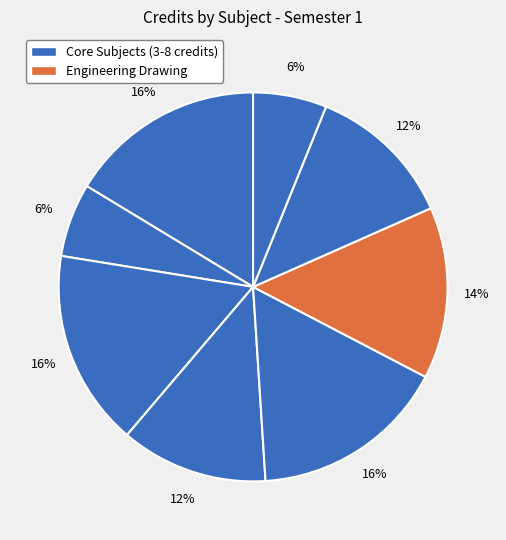

How many slices are in this pie chart?

8